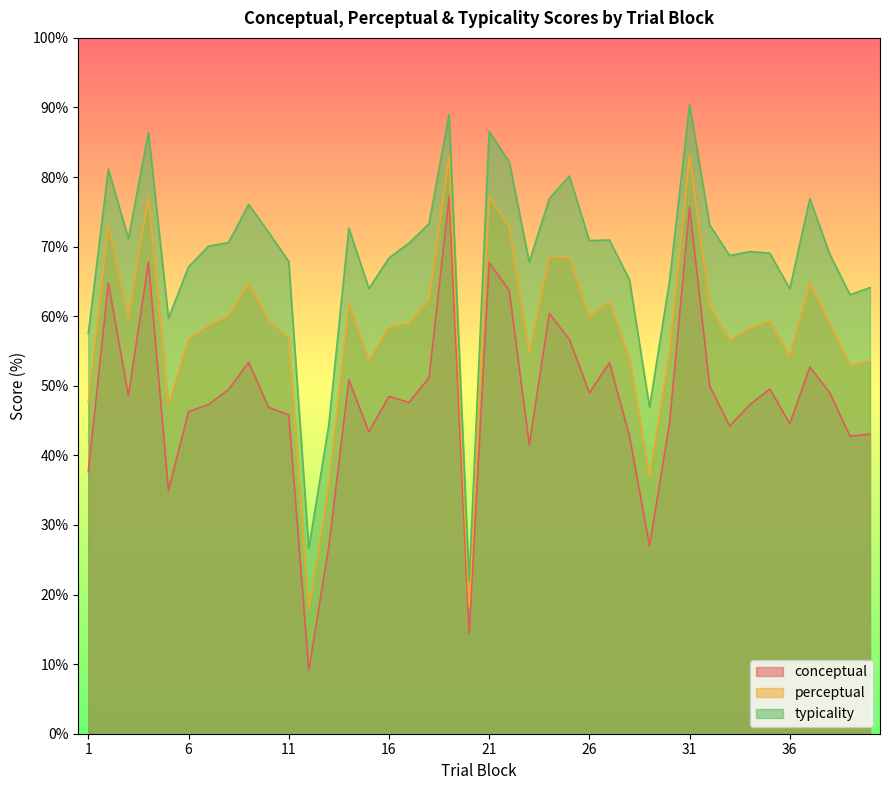

What is the average value of the typicality series?

68.3